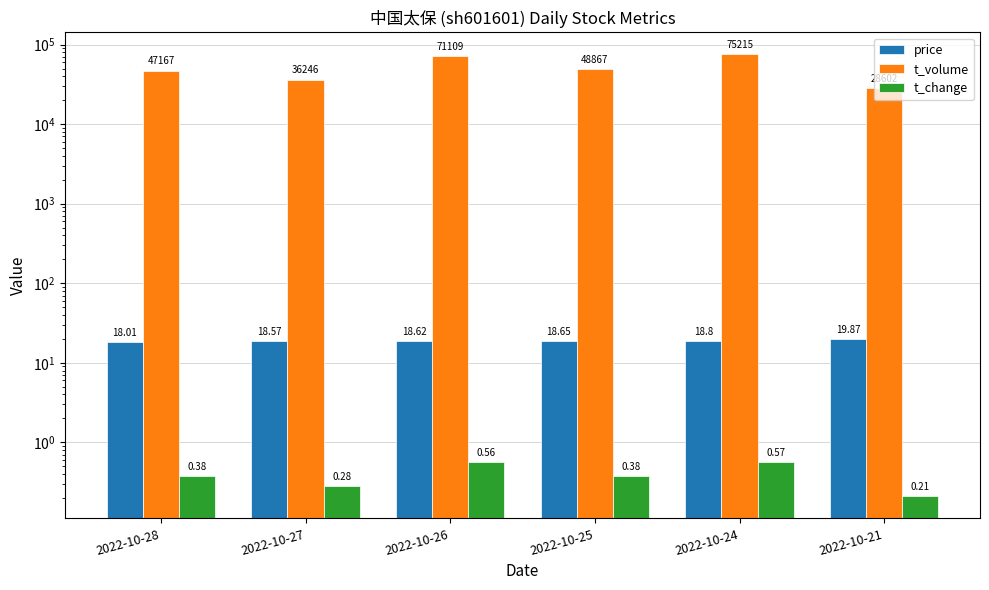

What is the difference between the t_change values at 2022-10-24 and 2022-10-25?

0.2